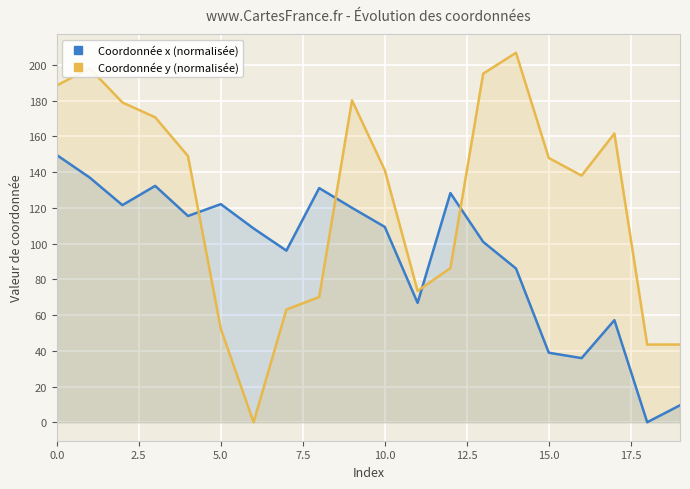

At how many categories does at least one series exceed 157?

8